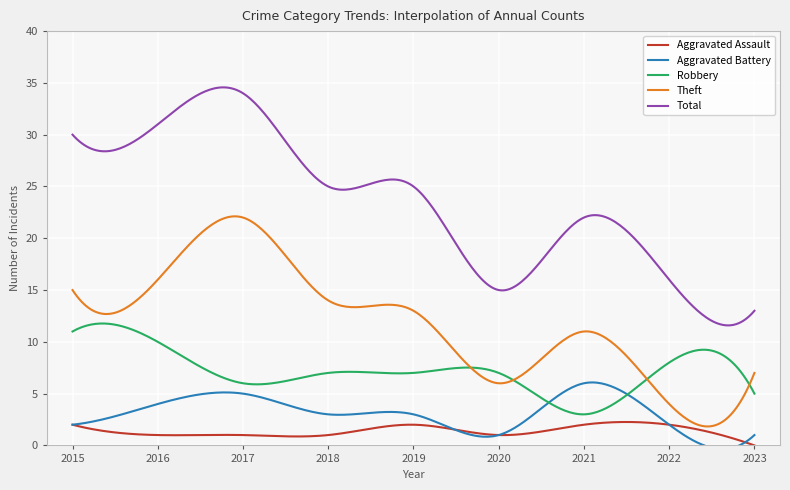

Does the chart display data point markers on the line(s)?

No